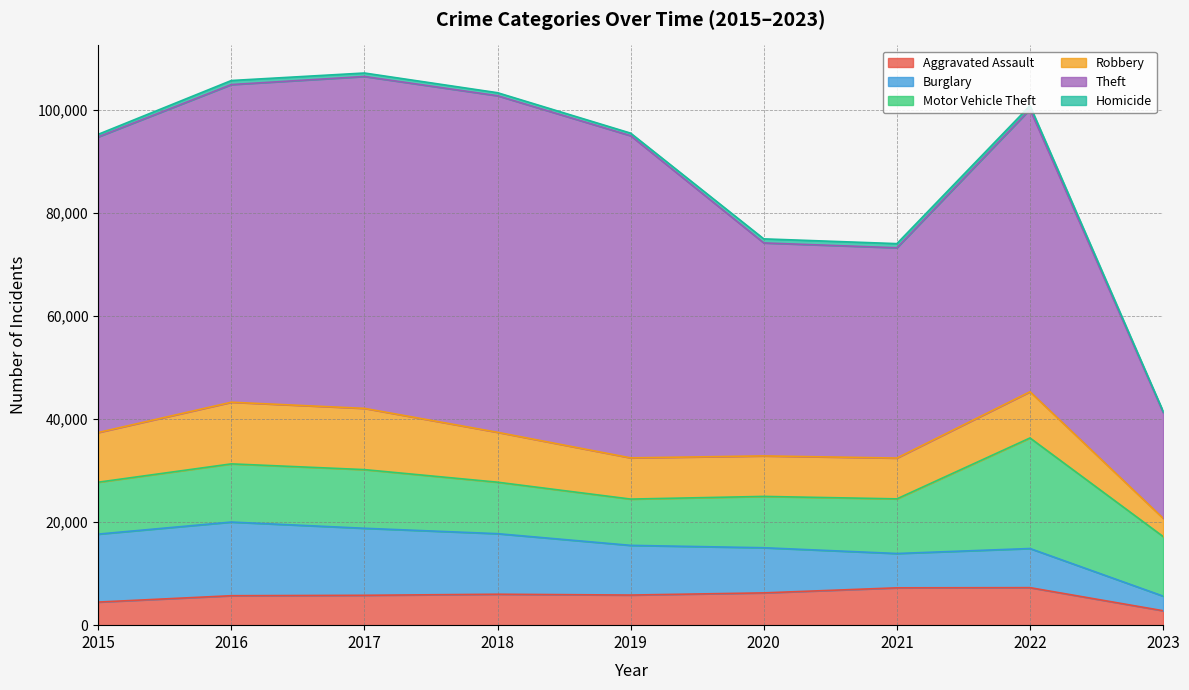

What is the spread (max minus min) of values at 2018?

64697